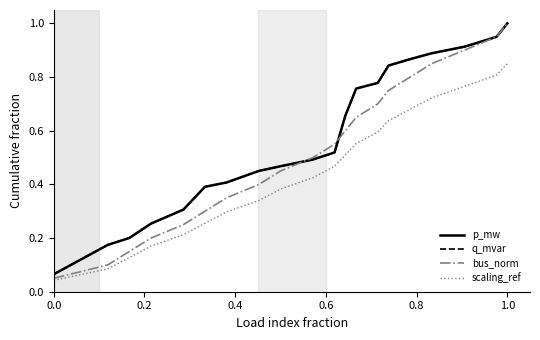

Is this an area chart (filled region under the line)?

No